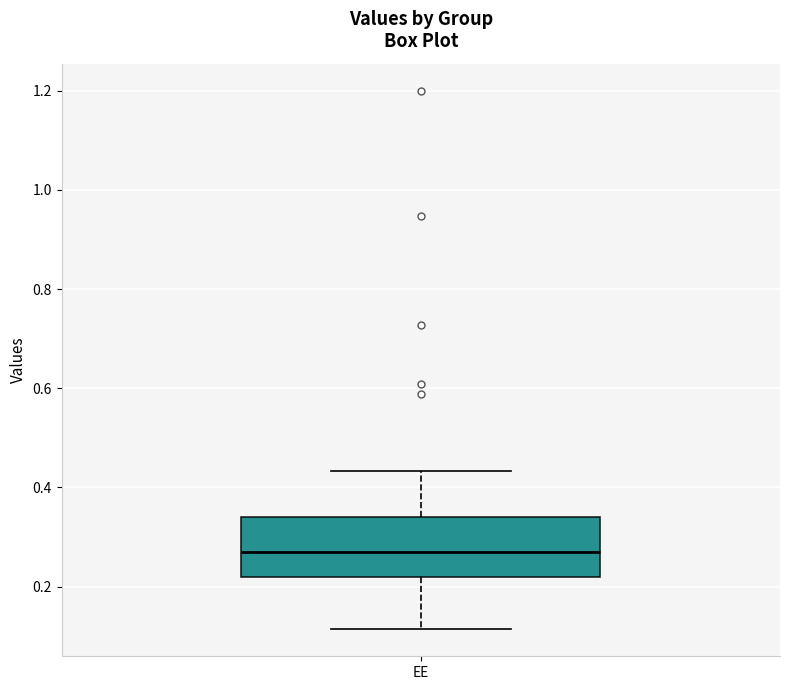

Transcribe this box plot: give where the median line is, the range the box spans, and where the two whiskers end, as read against the y-axis. The values are not printed on the chart, so give them approximately, as read against the axis.

median 0.28, box 0.22 to 0.34, whiskers 0.12 to 0.44